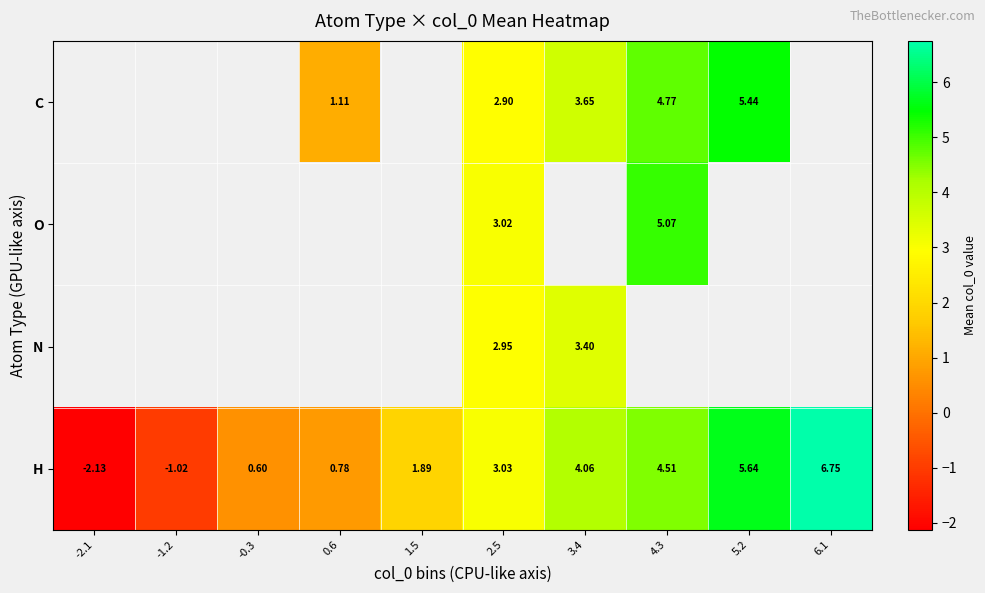

Read the H value at 4.3.

4.5